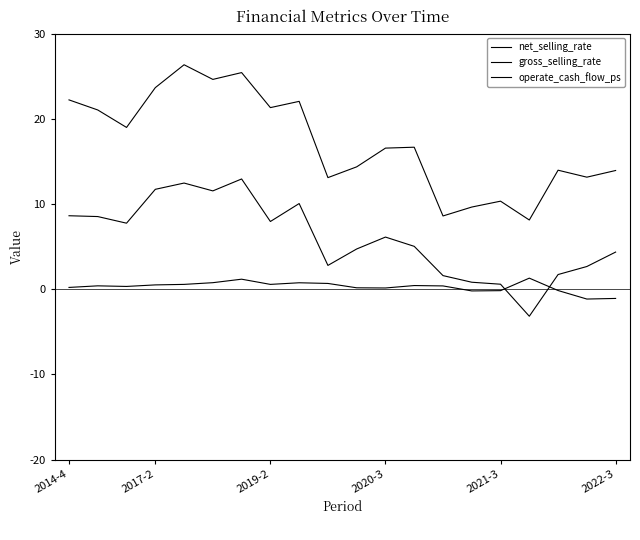

What is the difference between the second highest and second lowest values in the operate_cash_flow_ps series?

2.3